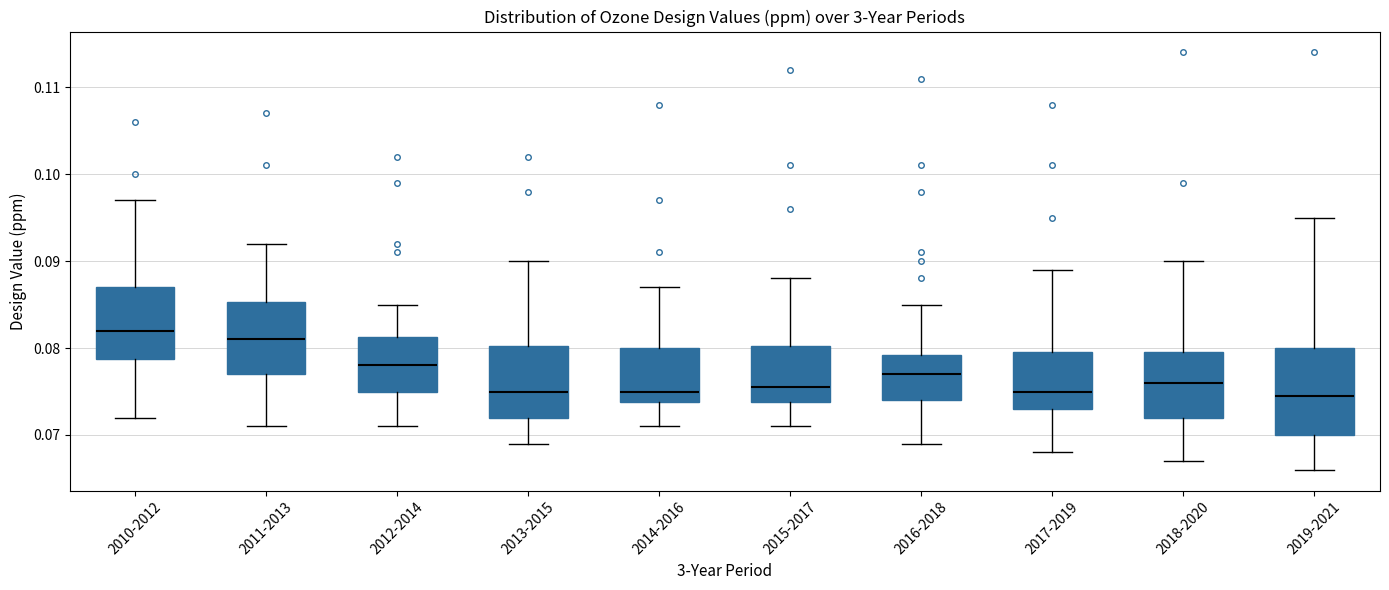

Reading left to right, read every box against the y-axis: the position of its median line, the range the box covers, and the ends of its whiskers. The values are not printed on the chart, so give them approximately, as read against the axis.

2010-2012: median 0.082, box 0.079 to 0.087, whiskers 0.072 to 0.097
2011-2013: median 0.081, box 0.077 to 0.085, whiskers 0.071 to 0.092
2012-2014: median 0.078, box 0.075 to 0.081, whiskers 0.071 to 0.085
2013-2015: median 0.075, box 0.072 to 0.080, whiskers 0.069 to 0.090
2014-2016: median 0.075, box 0.074 to 0.080, whiskers 0.071 to 0.087
2015-2017: median 0.076, box 0.074 to 0.080, whiskers 0.071 to 0.088
2016-2018: median 0.077, box 0.074 to 0.079, whiskers 0.069 to 0.085
2017-2019: median 0.075, box 0.073 to 0.080, whiskers 0.068 to 0.089
2018-2020: median 0.076, box 0.072 to 0.080, whiskers 0.067 to 0.090
2019-2021: median 0.075, box 0.070 to 0.080, whiskers 0.066 to 0.095